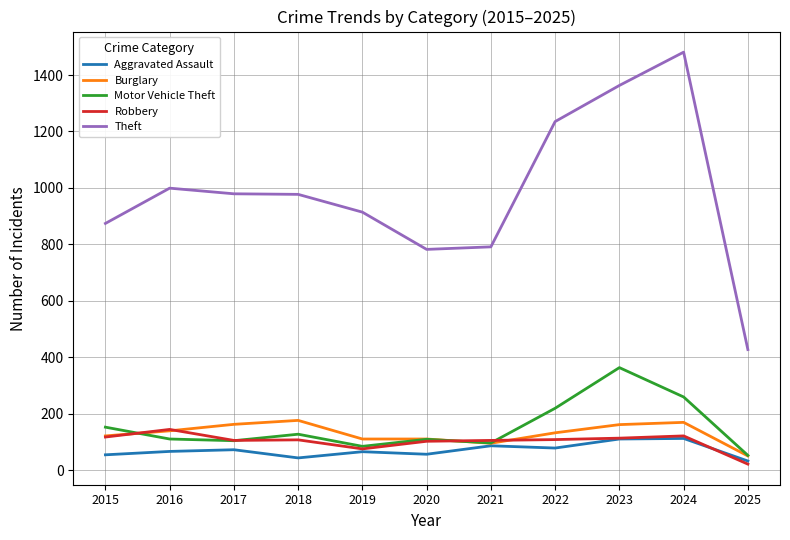

What is the average value of the Theft series?

984